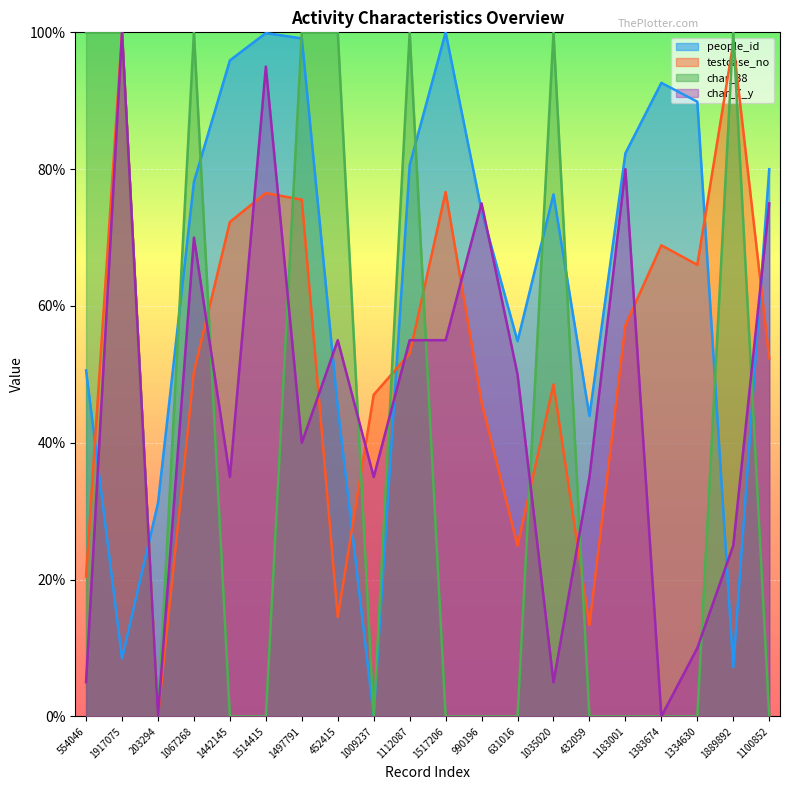

At which label is char_38 closest to 0?

203294